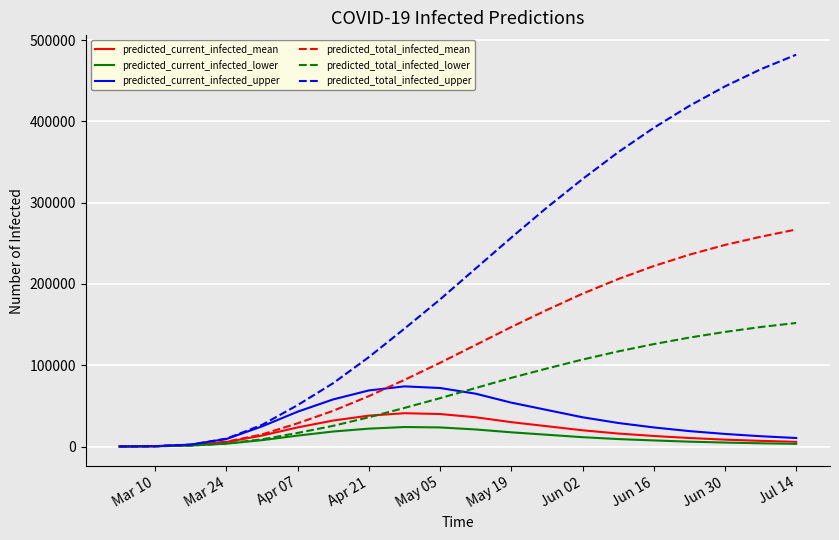

Which series has the largest total across all categories?

predicted_total_infected_upper